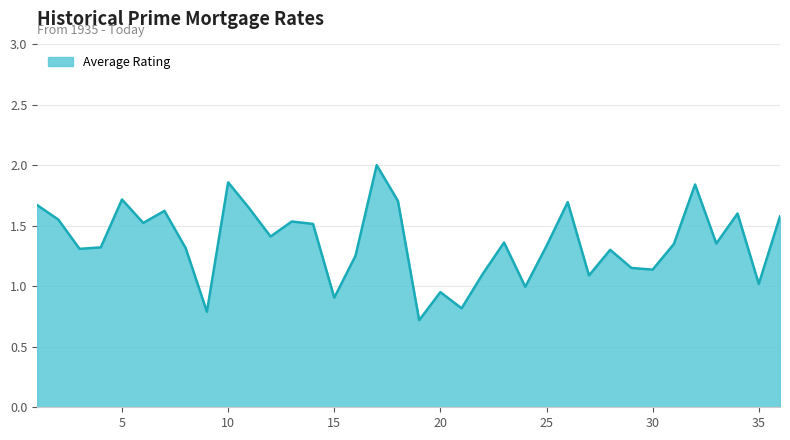

How many series are shown in this chart?

1